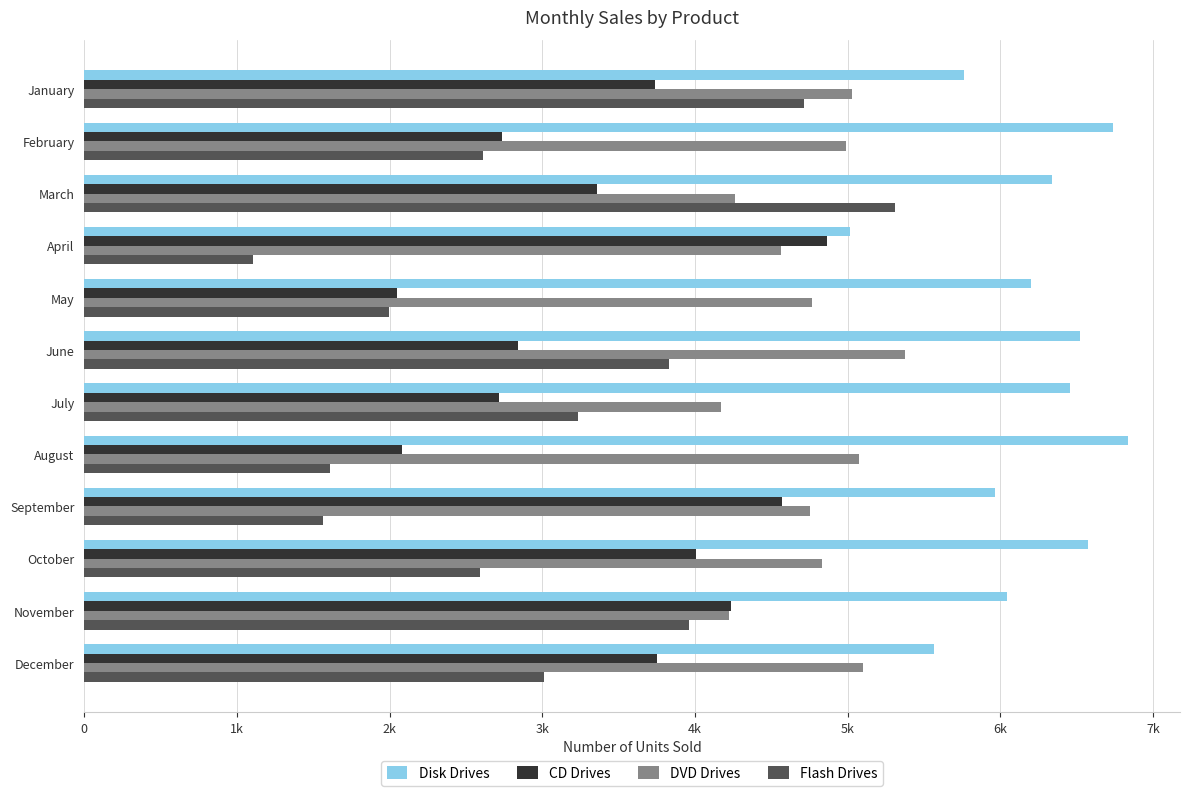

What are all the series names shown in the legend?

Disk Drives, CD Drives, DVD Drives, Flash Drives